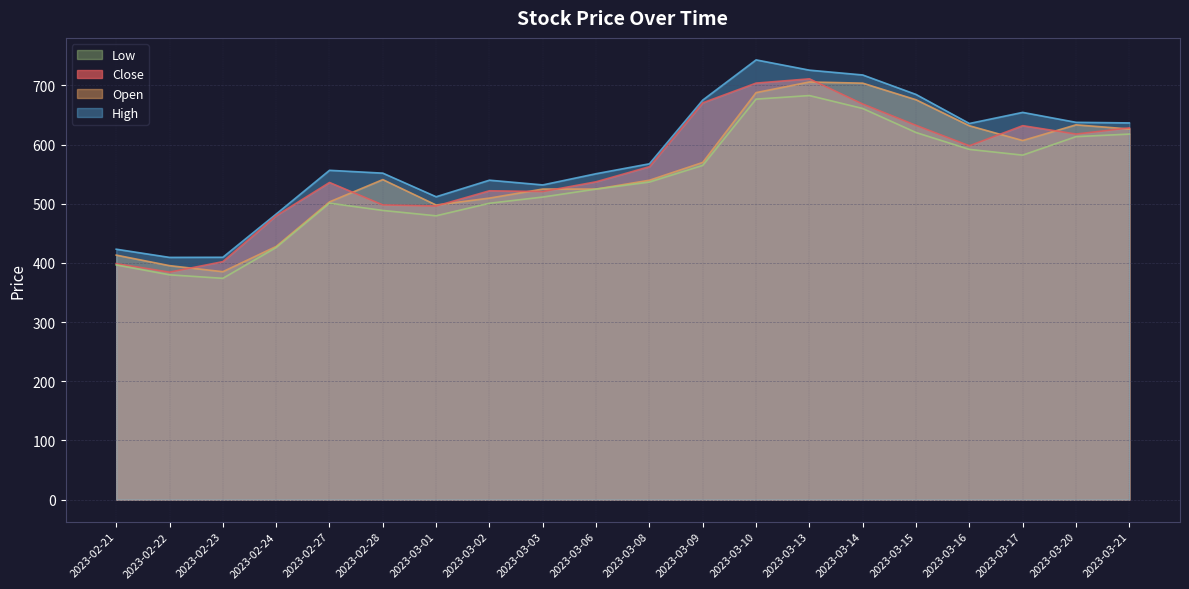

How many values in the High series exceed 567?

10